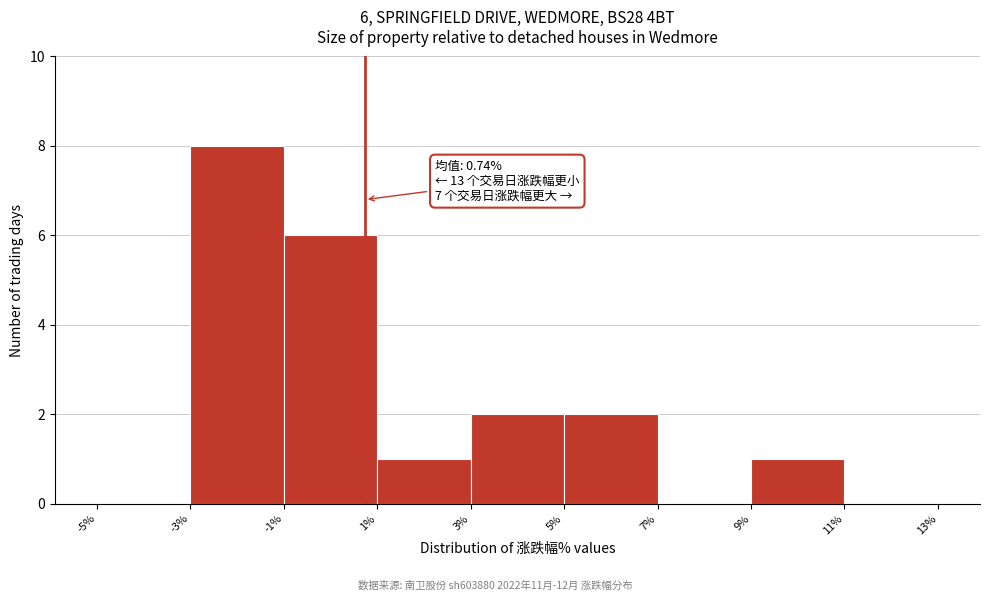

Over which range of the x-axis is the bar tallest?

-3% to -1%